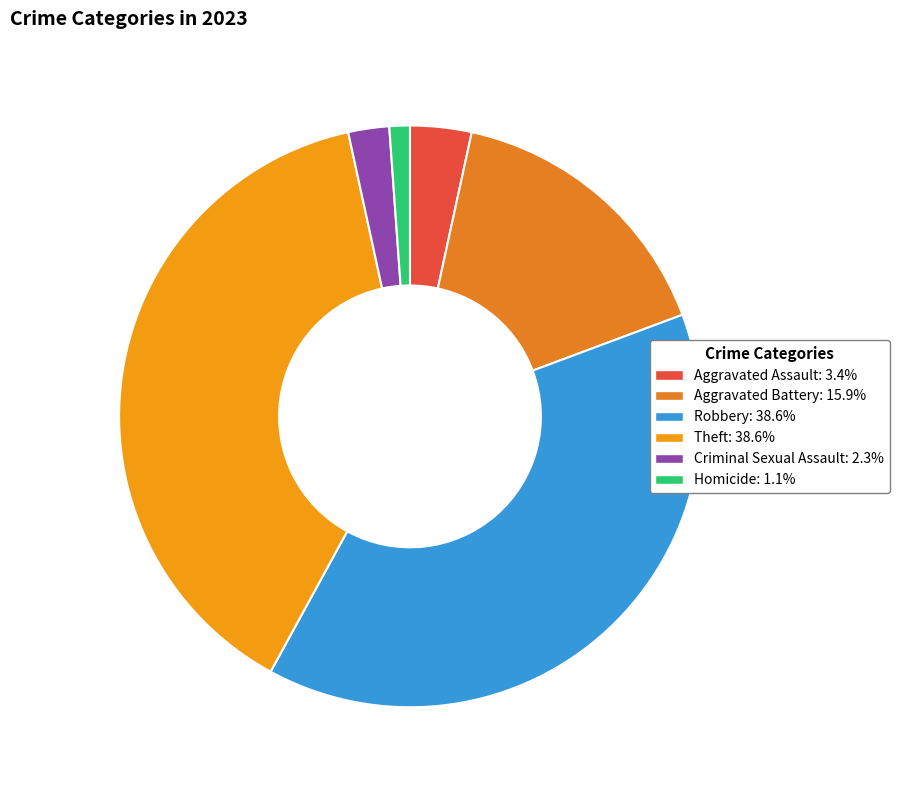

Does any single category account for the majority?

No